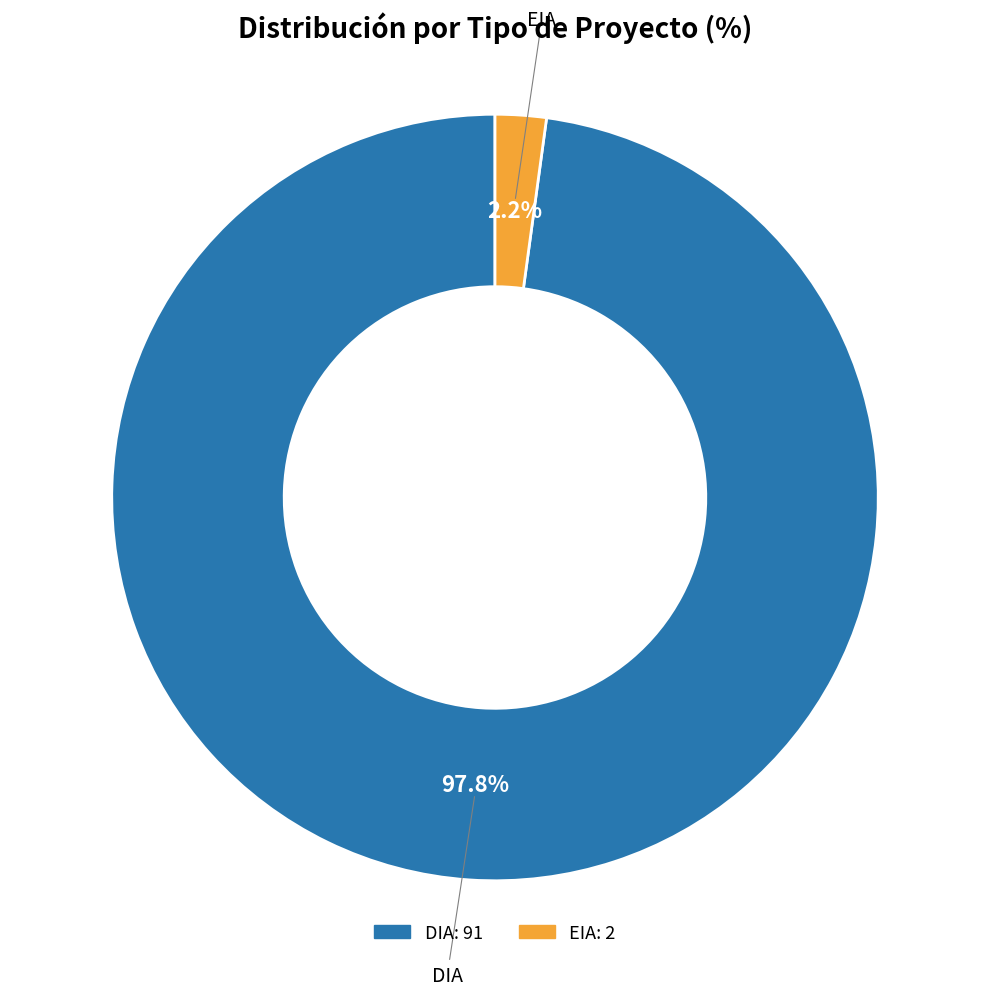

To the nearest percent, what percentage of the pie is EIA?

2%